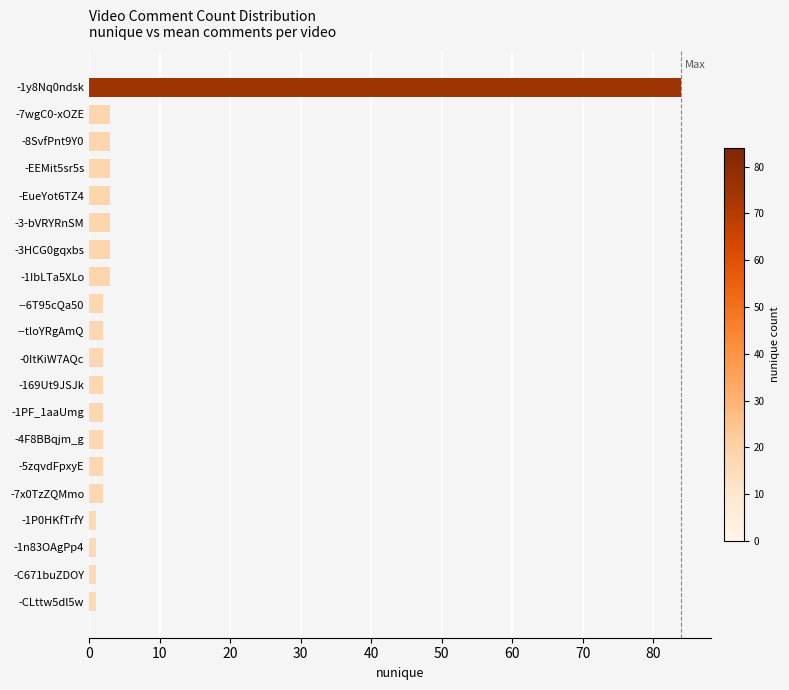

Reading top to bottom, list all the values displayed in this chart.

84	3	3	3	3	3	3	3	2	2	2	2	2	2	2	2	1	1	1	1